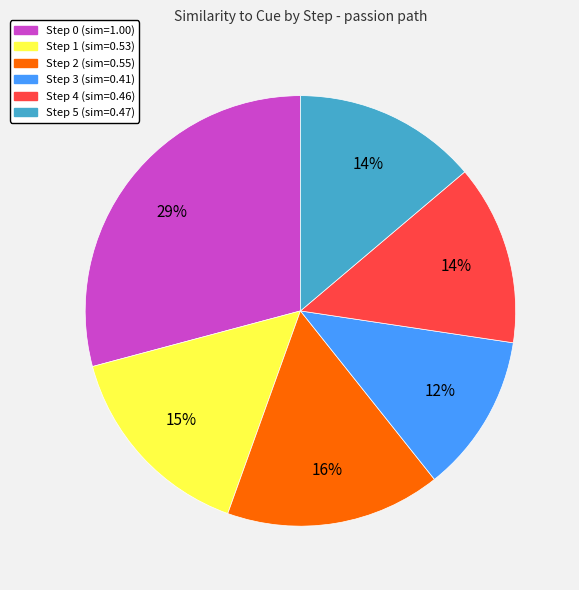

Count the number of slices in the pie.

6